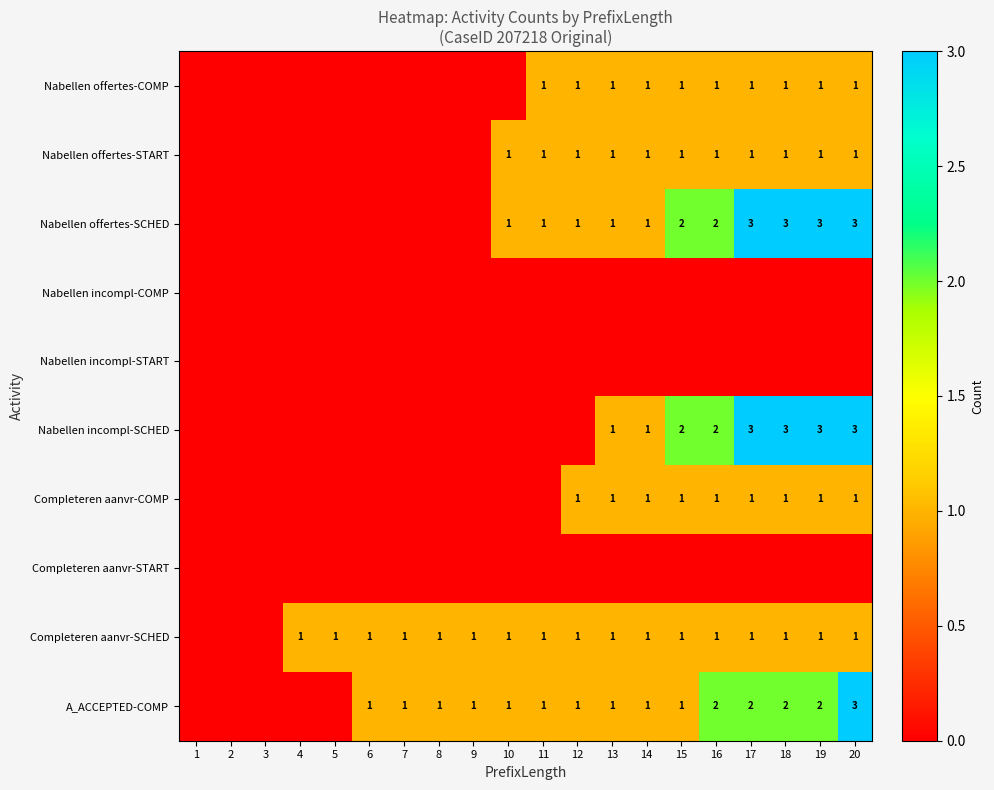

The value of Completeren aanvr-SCHED at 9 is 1. True or false?

True